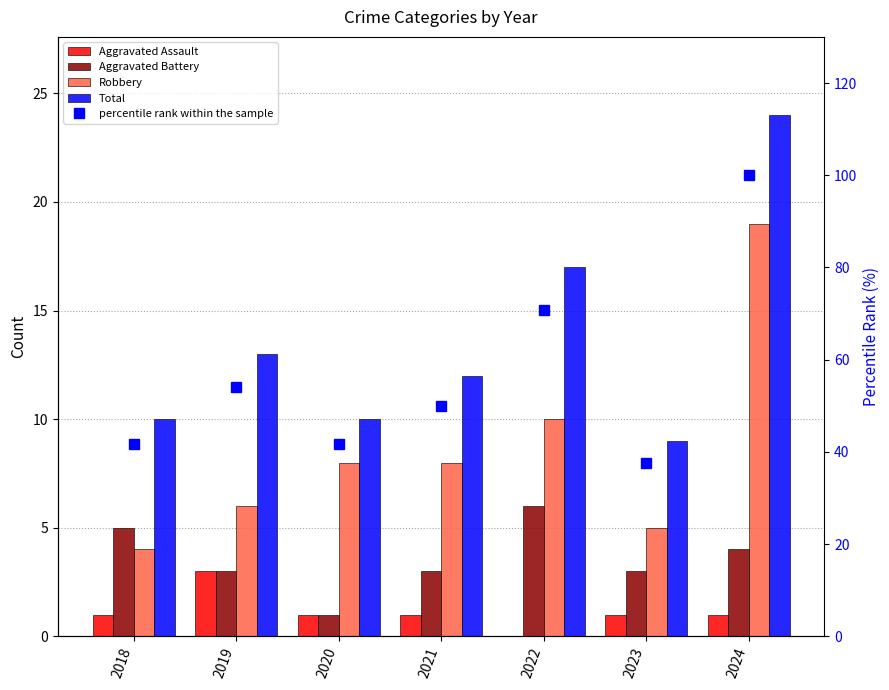

What is the sum of the percentile rank within the sample values at 2021 and 2024?

150.0